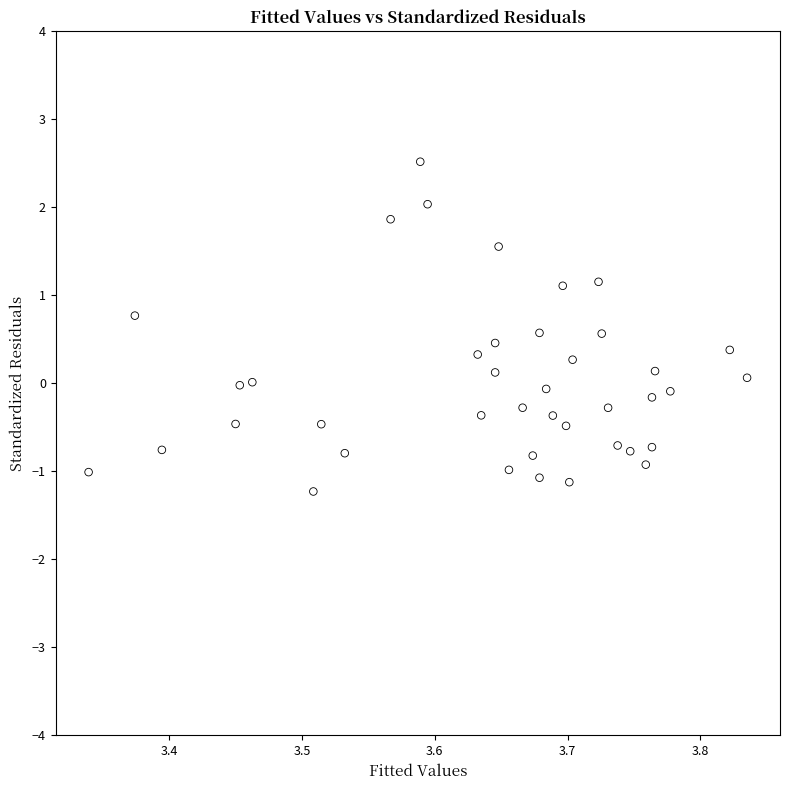

What is the range of Y values (max minus min)?

3.7